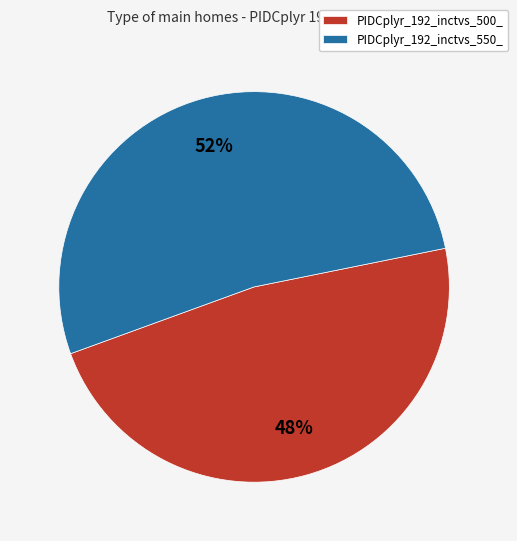

Between PIDCplyr_192_inctvs_550_ and PIDCplyr_192_inctvs_500_, which is larger?

PIDCplyr_192_inctvs_550_